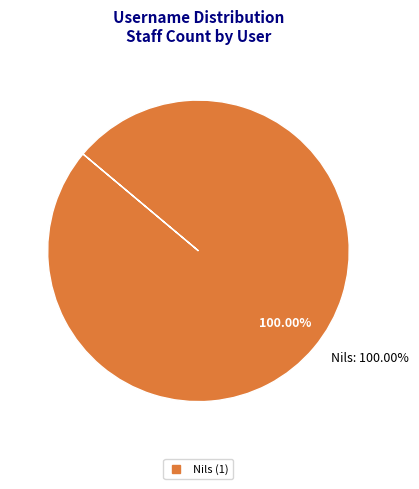

True or false: admin accounts for 0% of the total.

True